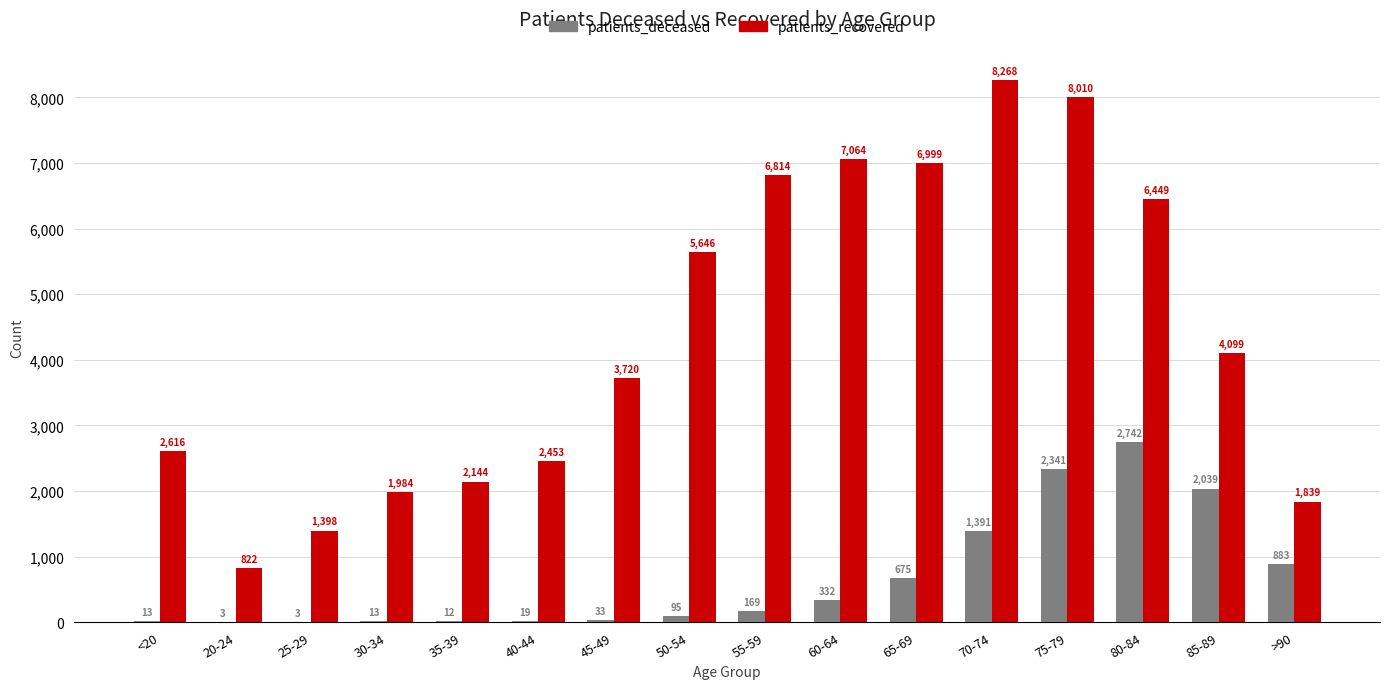

Which series has the largest range (max minus min)?

patients_recovered